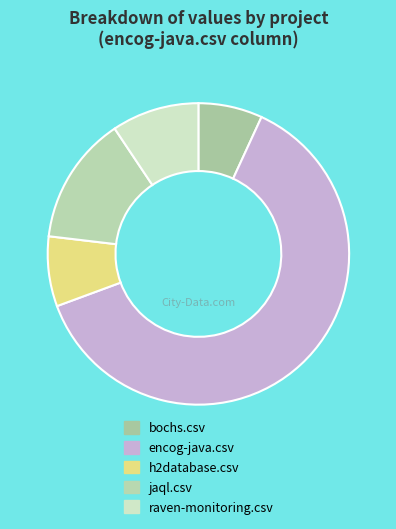

What portion of the pie excludes jaql.csv?

86.2%